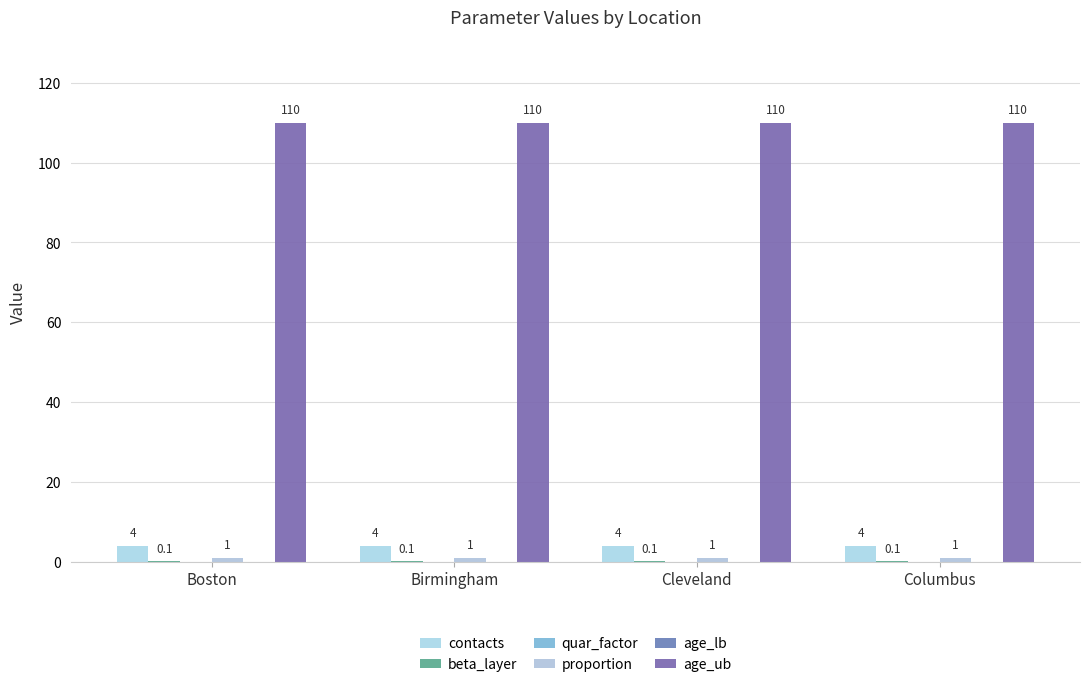

Reading left to right, what are all the values shown in this chart?

contacts: Boston=4.0	Birmingham=4.0	Cleveland=4.0	Columbus=4.0
beta_layer: Boston=0.1	Birmingham=0.1	Cleveland=0.1	Columbus=0.1
quar_factor: Boston=0.0	Birmingham=0.0	Cleveland=0.0	Columbus=0.0
proportion: Boston=1.0	Birmingham=1.0	Cleveland=1.0	Columbus=1.0
age_lb: Boston=0.0	Birmingham=0.0	Cleveland=0.0	Columbus=0.0
age_ub: Boston=110.0	Birmingham=110.0	Cleveland=110.0	Columbus=110.0